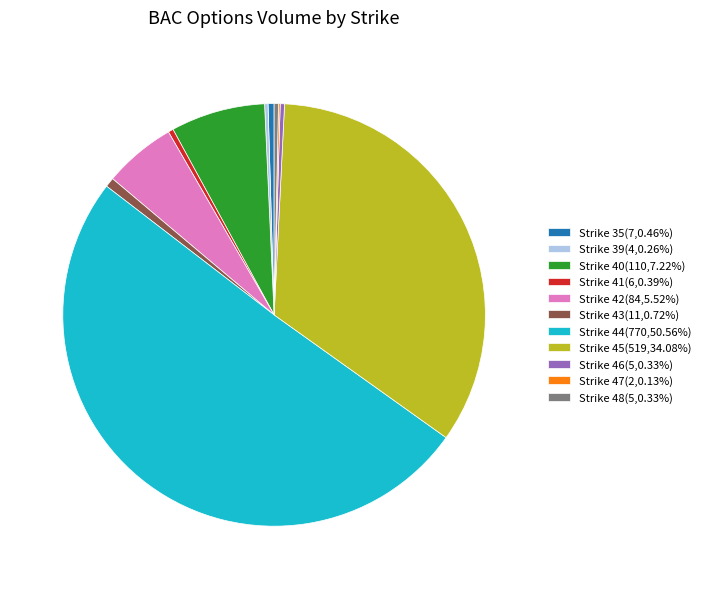

Is the sum of Strike 45(519,34.08%) and Strike 48(5,0.33%) greater than half?

No